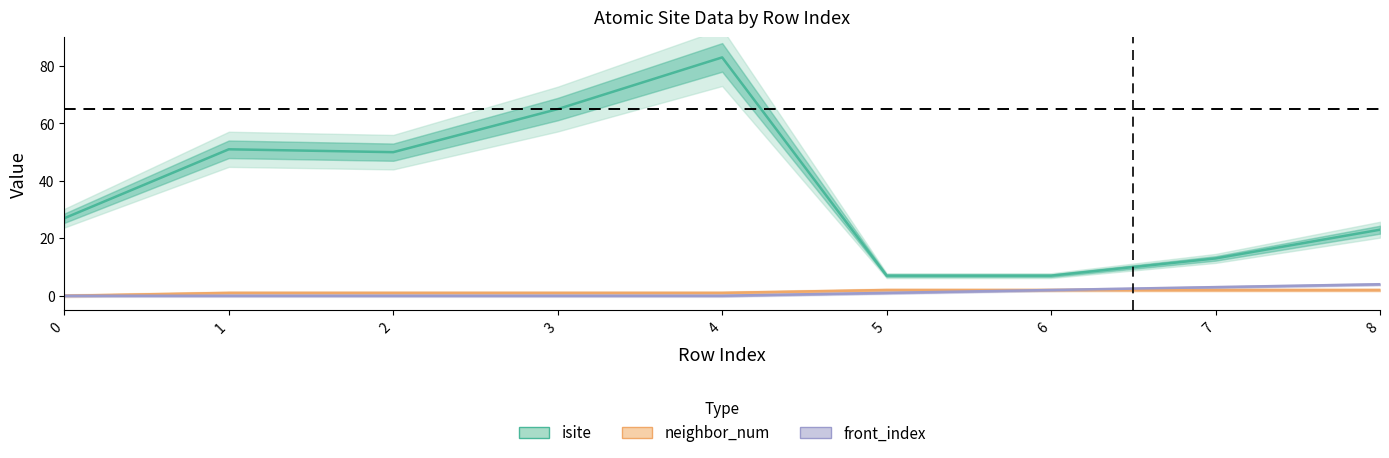

Does the chart have visible grid lines?

No